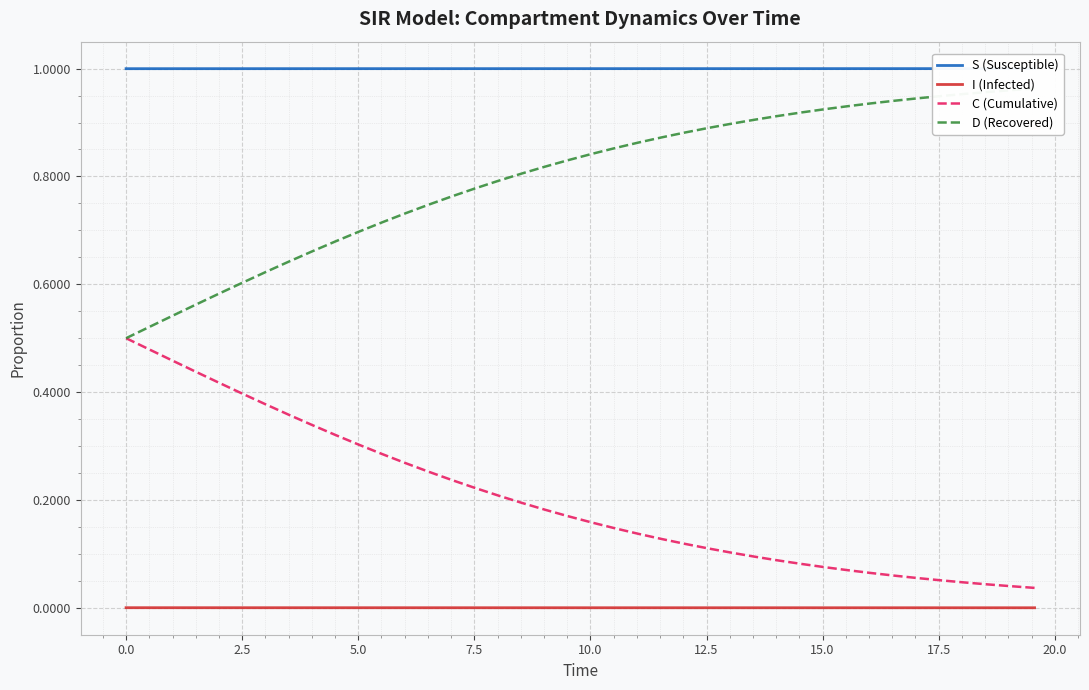

True or false: C (Cumulative) and I (Infected) intersect in this chart.

False